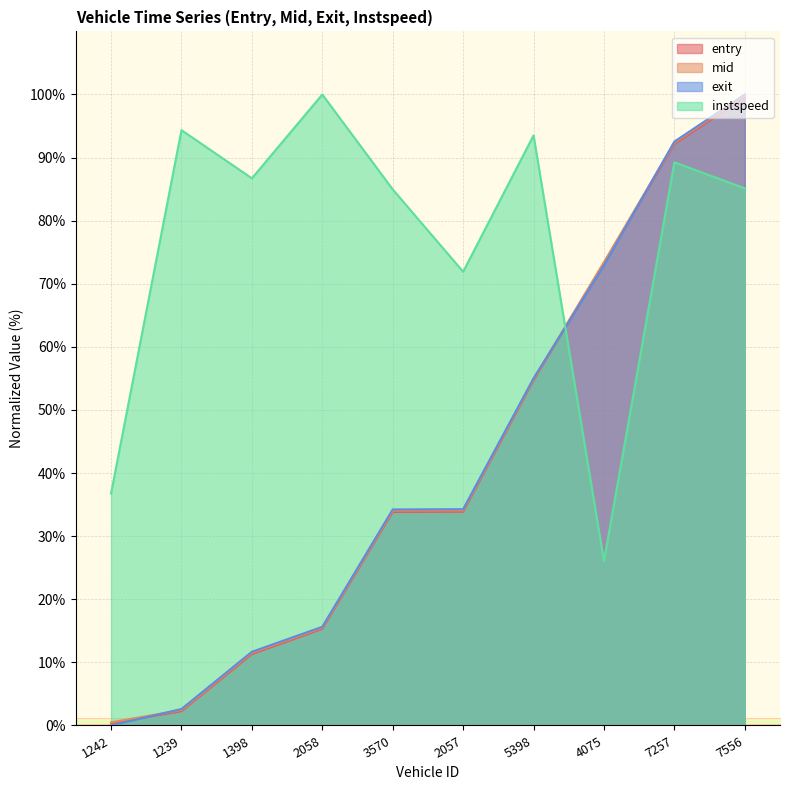

What is the value of the exit point at the 7th from the left?

55.0